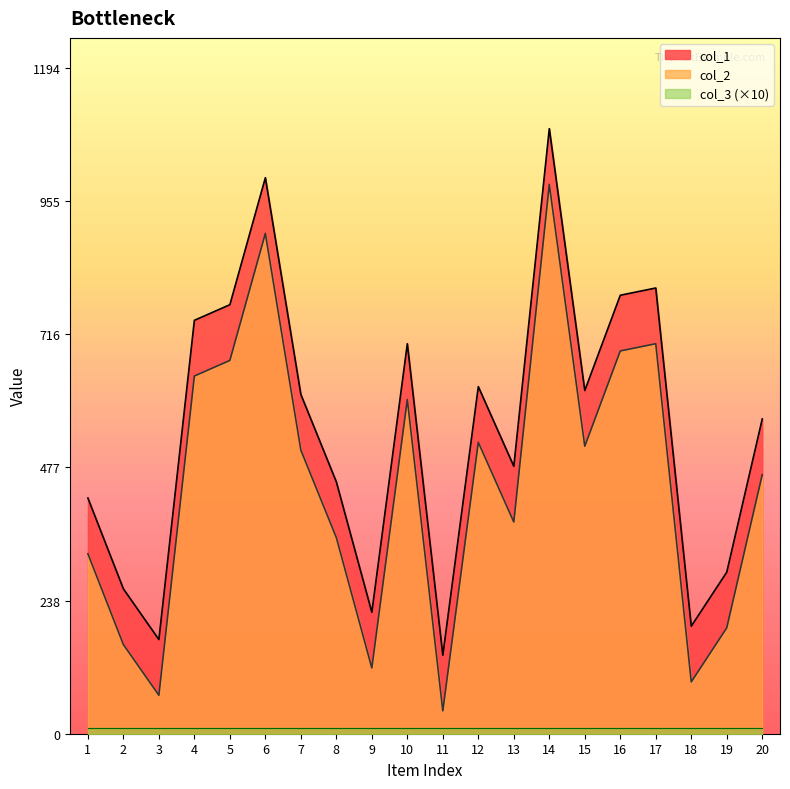

What is the difference between the col_1 values at 8 and 1?

29